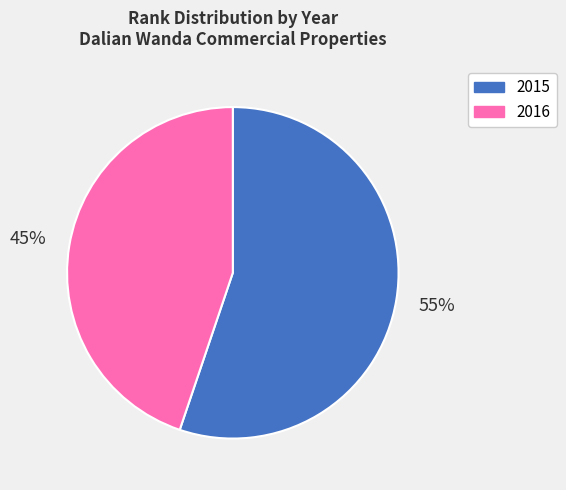

Between 2016 and 2015, which is larger?

2015